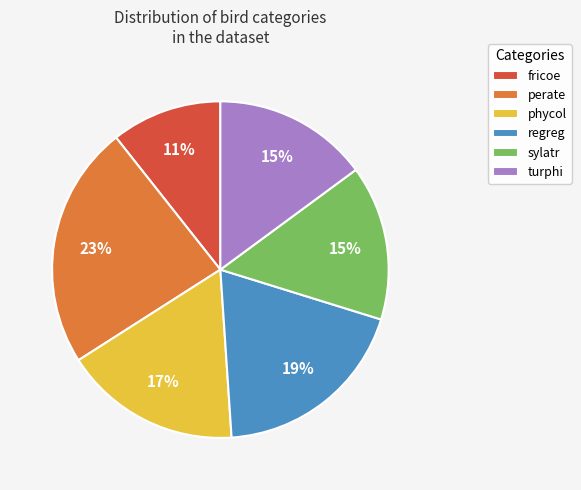

Is there a majority slice in this chart?

No